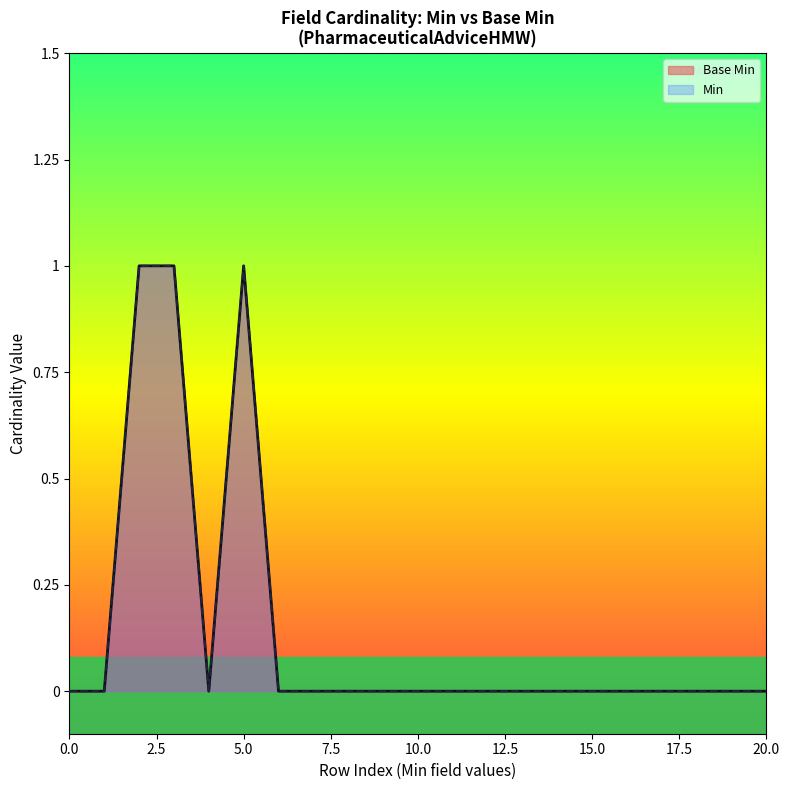

Is it true that the value at 0 is 1?

False